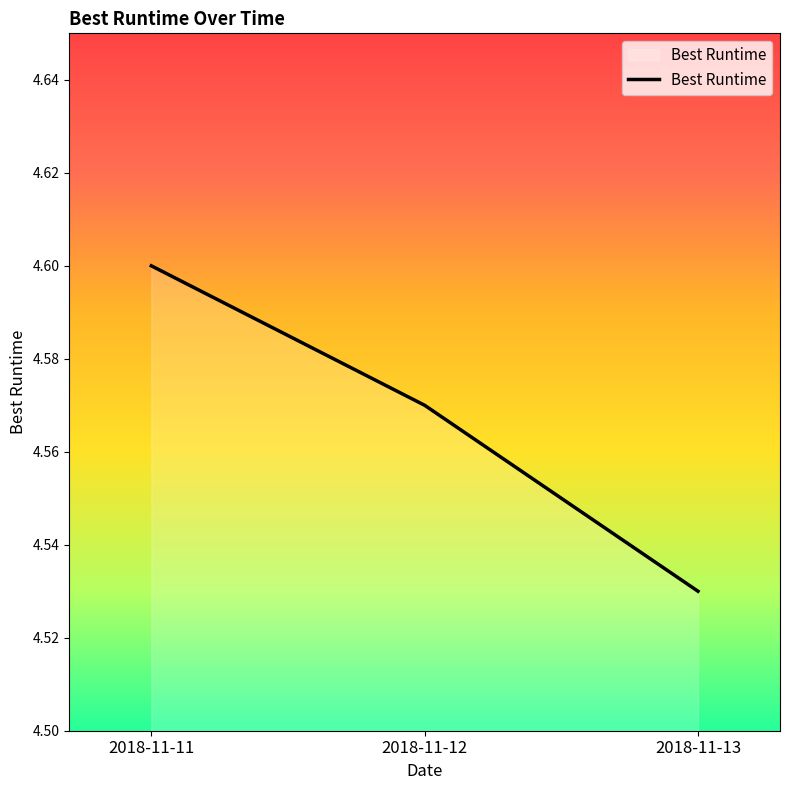

Between 2018-11-13 and 2018-11-12, which is larger?

2018-11-12